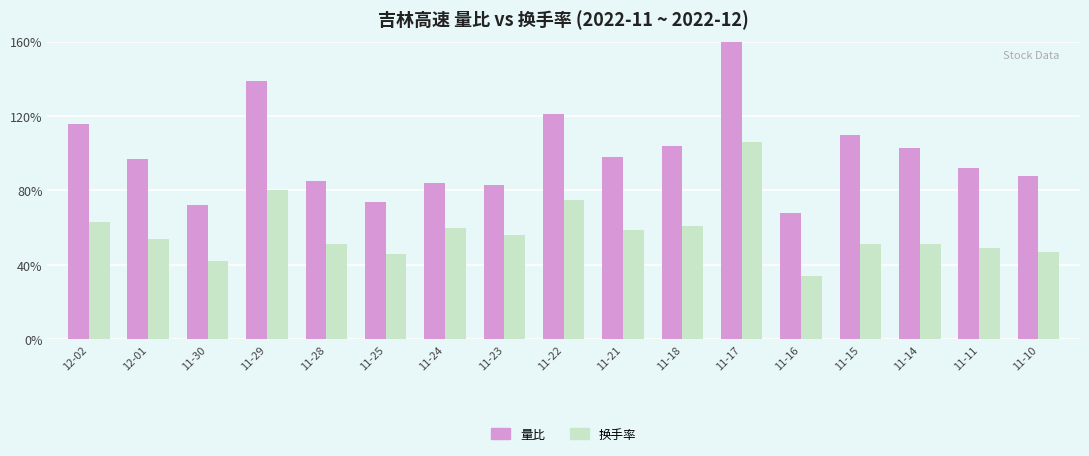

Count the number of data series in this chart.

2